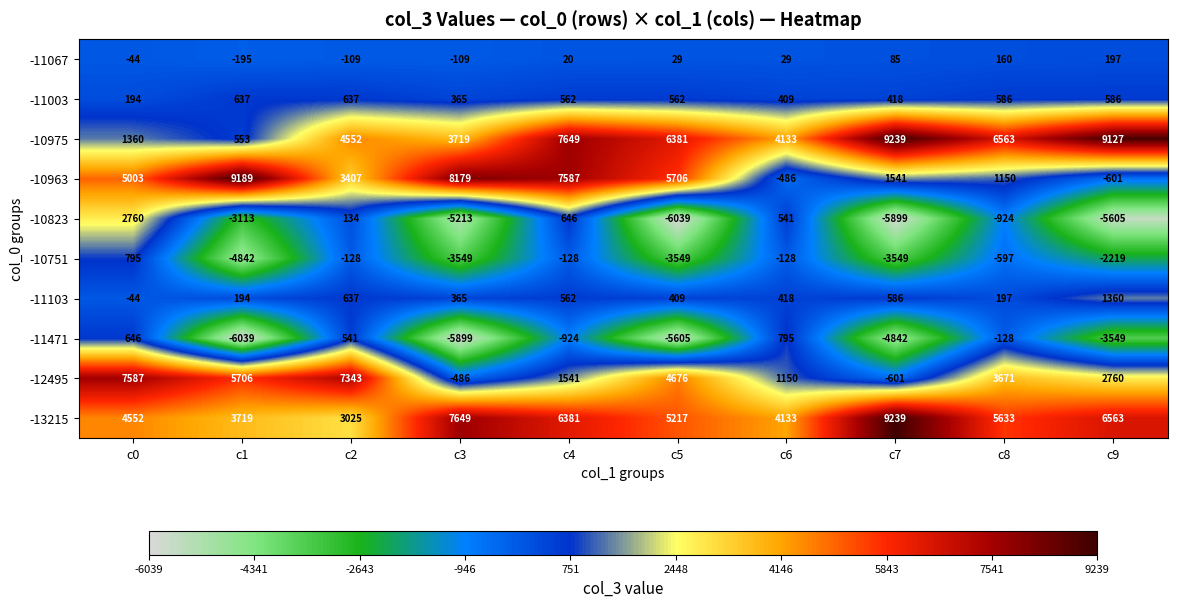

Count the number of categories in the chart.

10